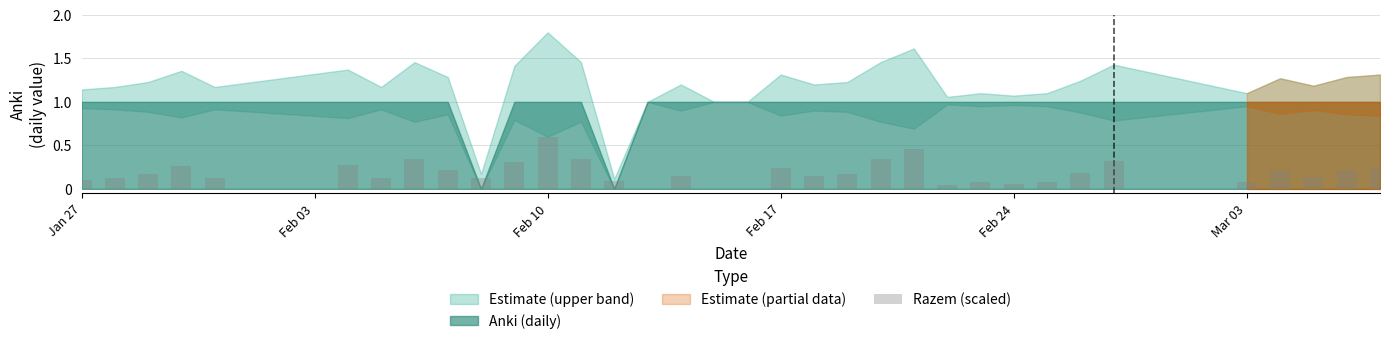

What is the sum of all values?

6.4